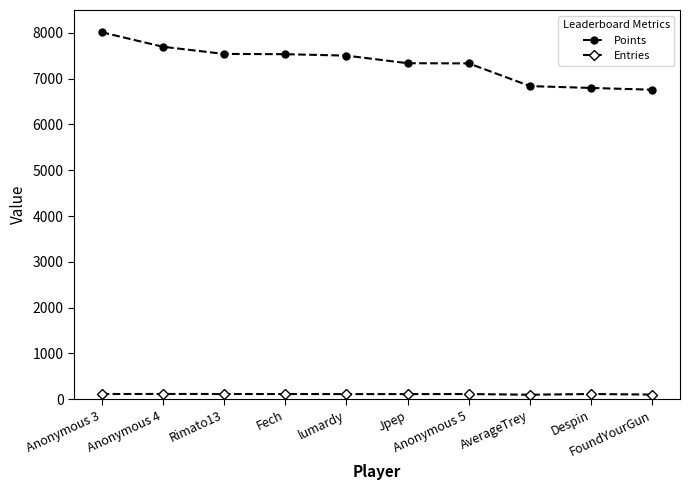

At how many categories does at least one series exceed 5838?

10